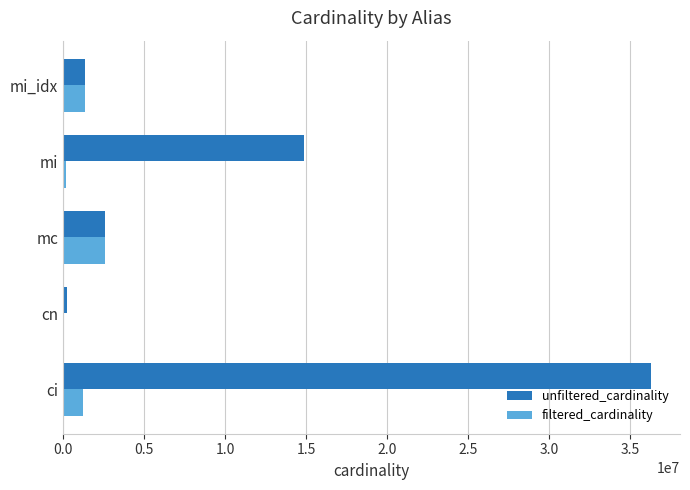

What is the sum of all filtered_cardinality values?

5422861